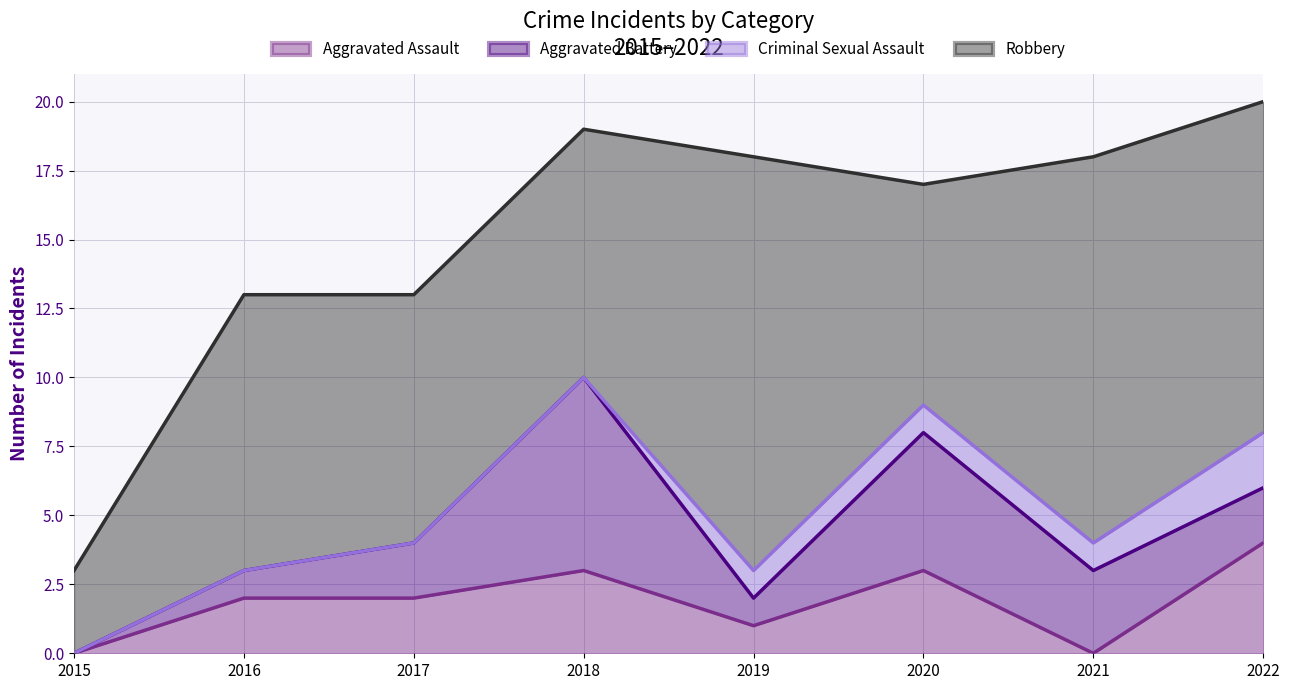

Count the Criminal Sexual Assault values in the range 0 to 1.

7